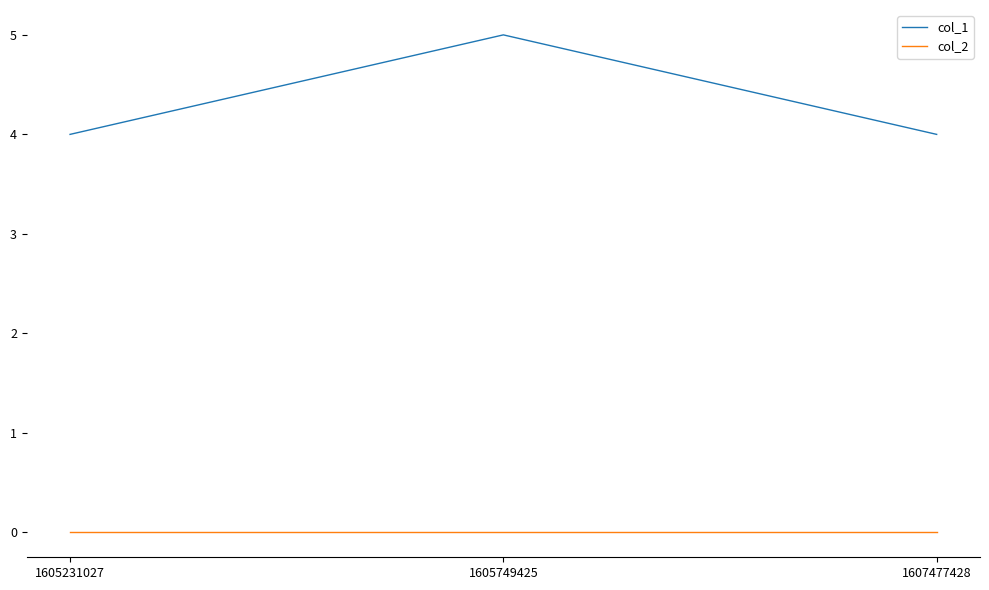

Is the value of col_2 at 1605749425 greater than the value of col_1 at 1607477428?

No